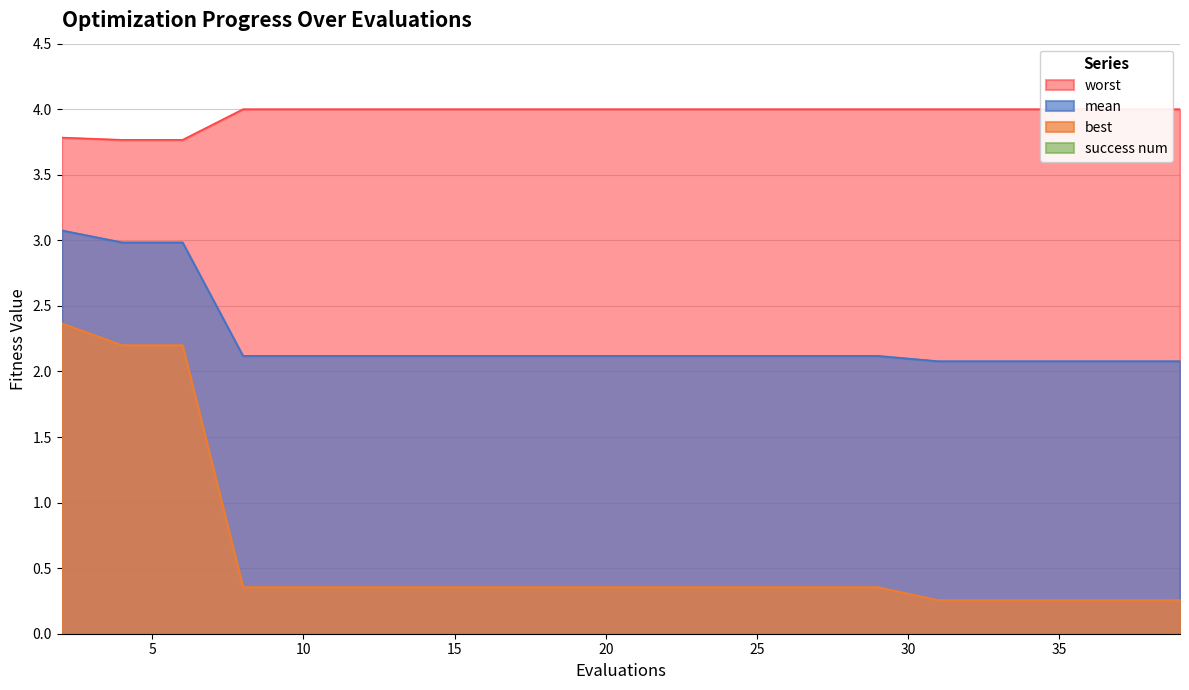

Reading right to left, transcribe all the data shown in this chart.

mean: 2.1	2.1	2.1	2.1	2.1	2.1	2.1	2.1	2.1	2.1	2.1	2.1	2.1	2.1	2.1	2.1	2.1	3.0	3.0	3.1
best: 0.3	0.3	0.3	0.3	0.3	0.4	0.4	0.4	0.4	0.4	0.4	0.4	0.4	0.4	0.4	0.4	0.4	2.2	2.2	2.4
worst: 4.0	4.0	4.0	4.0	4.0	4.0	4.0	4.0	4.0	4.0	4.0	4.0	4.0	4.0	4.0	4.0	4.0	3.8	3.8	3.8